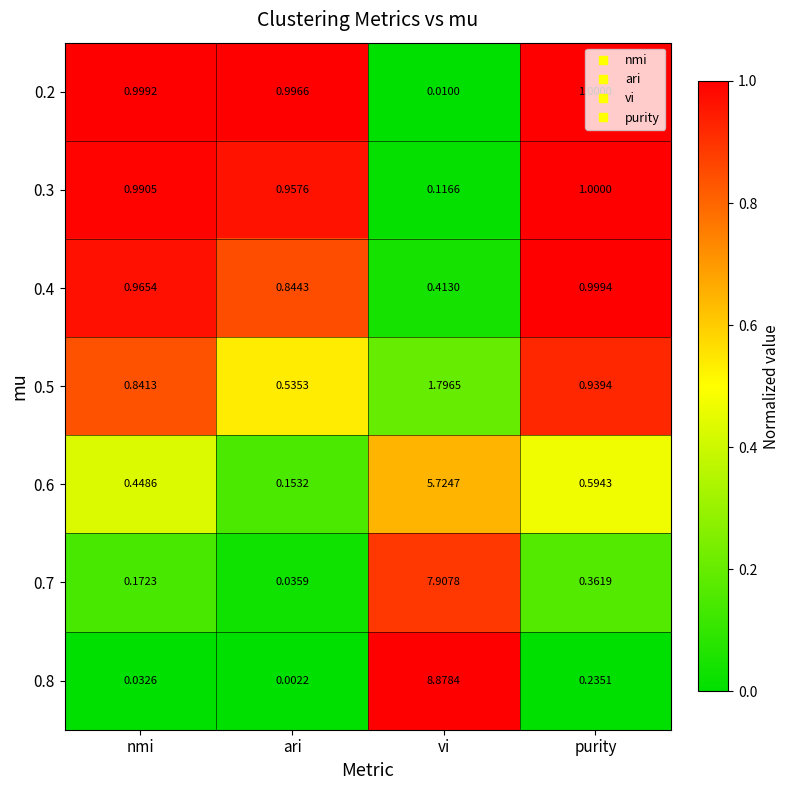

Which category has the lowest value across all series?

ari